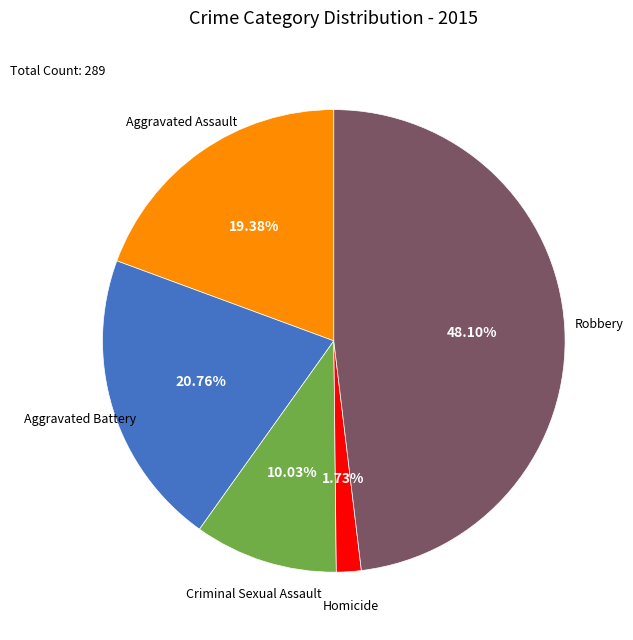

Do Homicide and Criminal Sexual Assault together represent more than half of the pie?

No